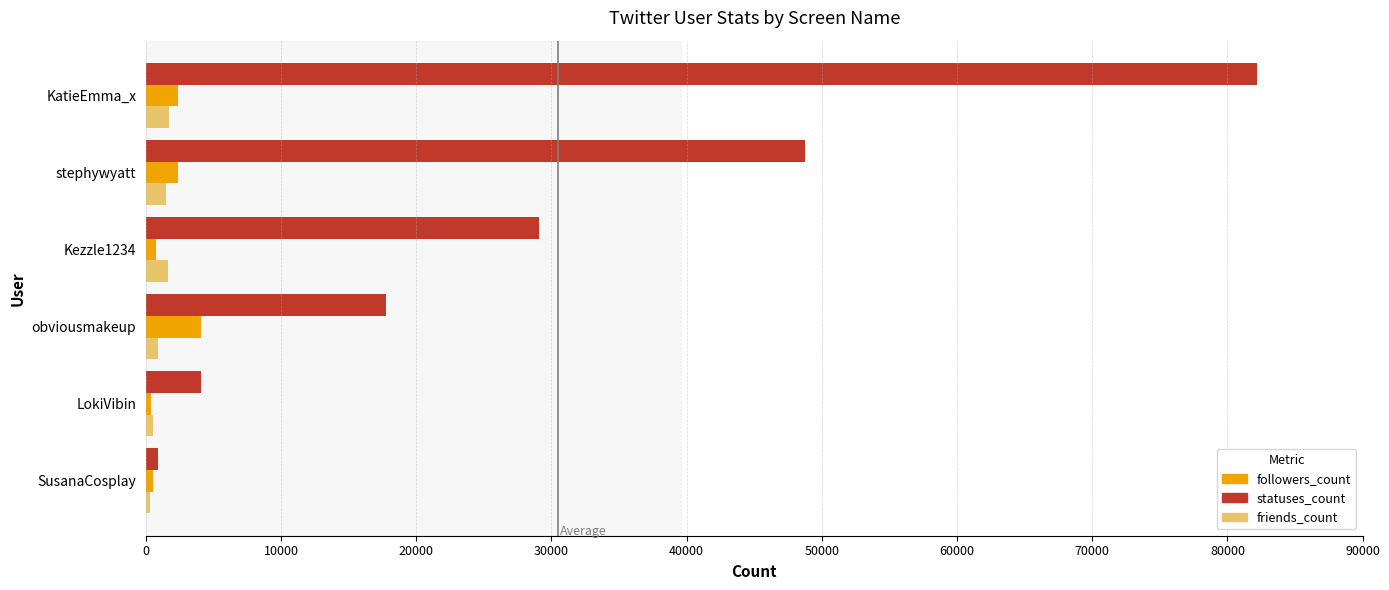

The value of statuses_count at Kezzle1234 is 29091. True or false?

True